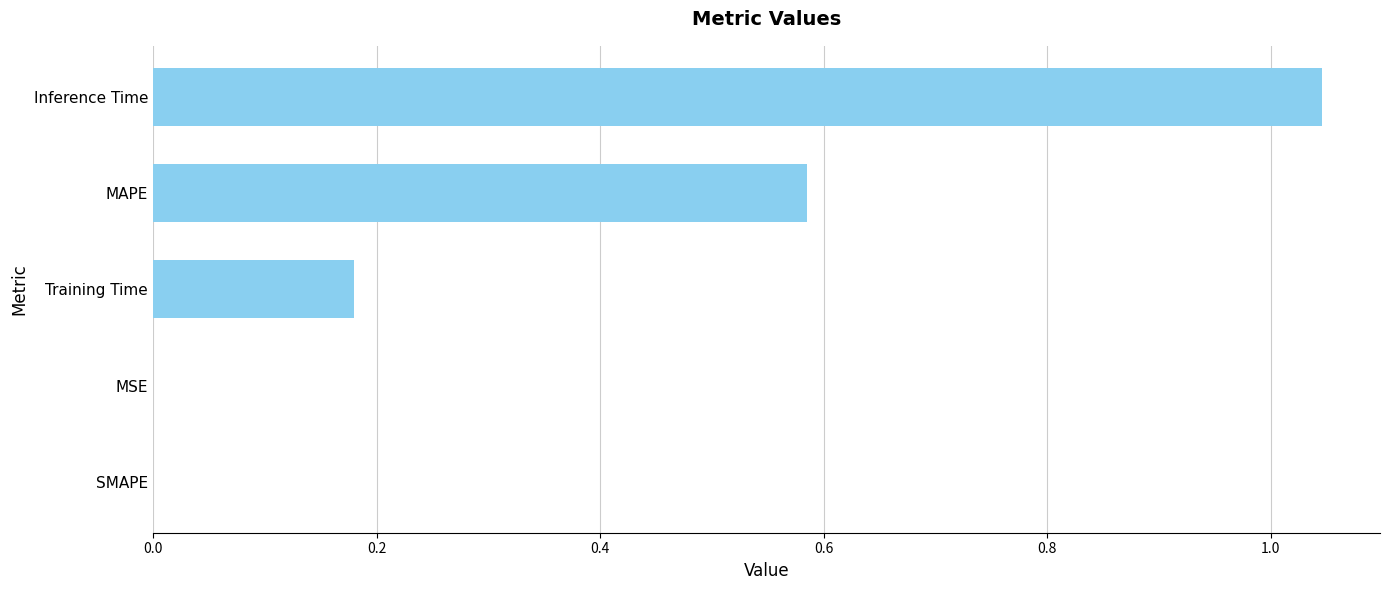

Which label corresponds to the largest value in the chart?

Inference Time